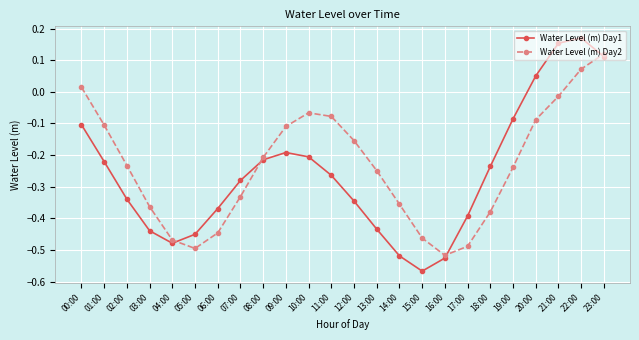

The value of Water Level (m) Day1 at 16:00 is -0.5. True or false?

True